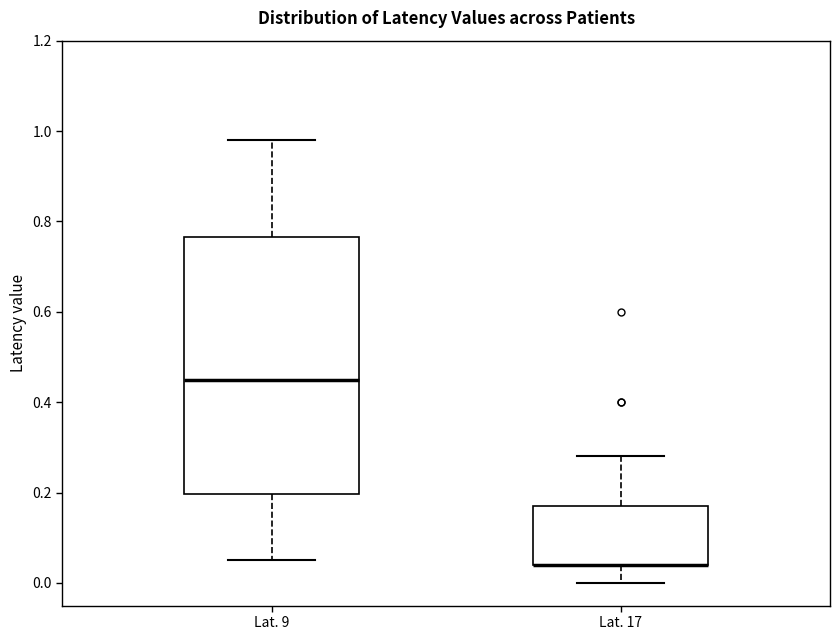

Comparing the boxes themselves (not the whiskers), which one is the tallest?

Lat. 9